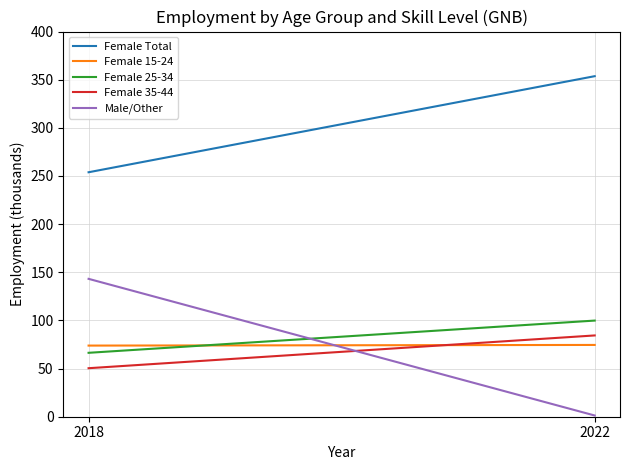

What is the maximum value shown in the chart?

353.6